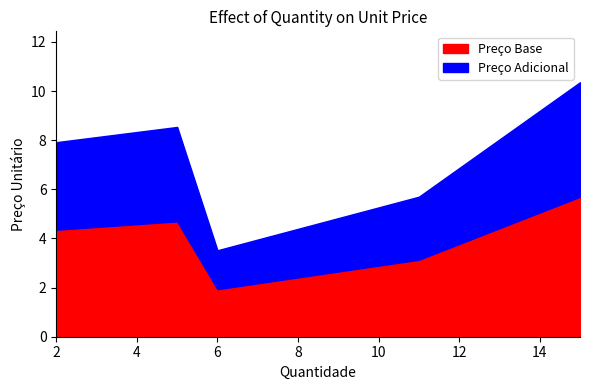

Where is the first local maximum?

5